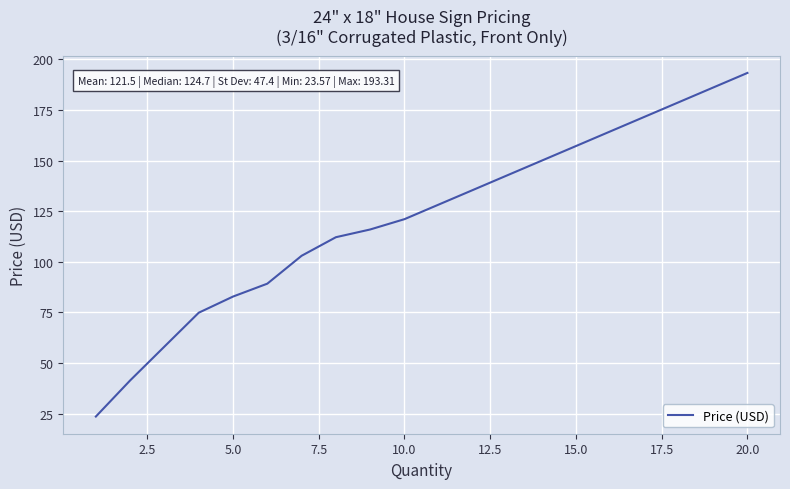

What is the minimum value shown in the chart?

23.6